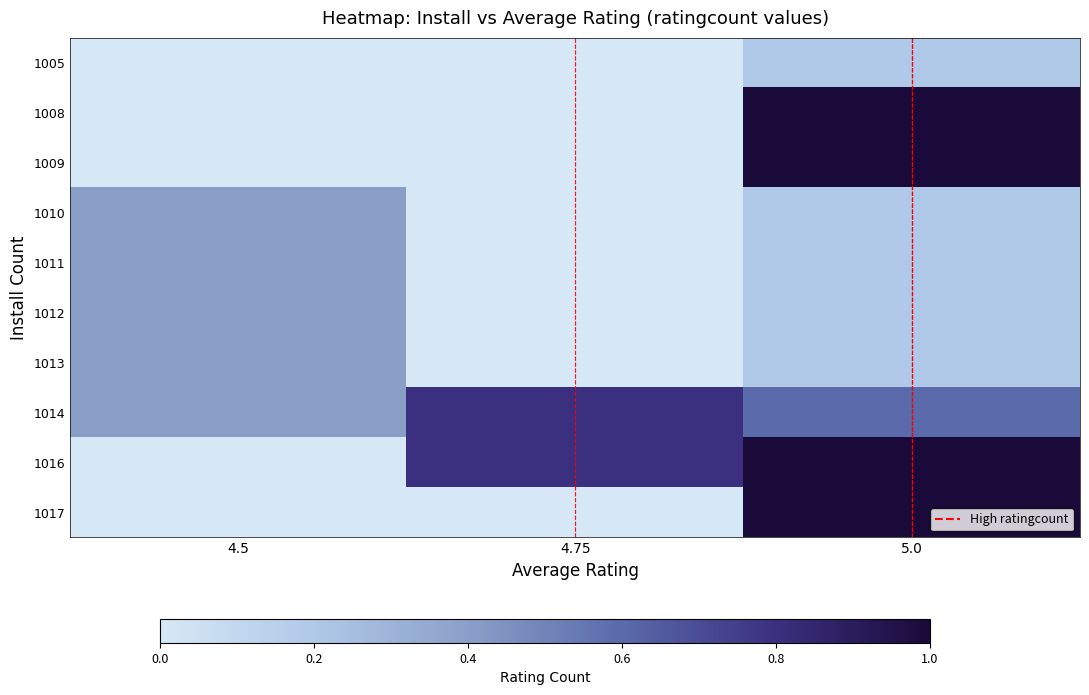

Rank the series by their maximum value, from lowest to highest.

1005, 1010, 1011, 1012, 1013, 1014, 1008, 1009, 1016, 1017